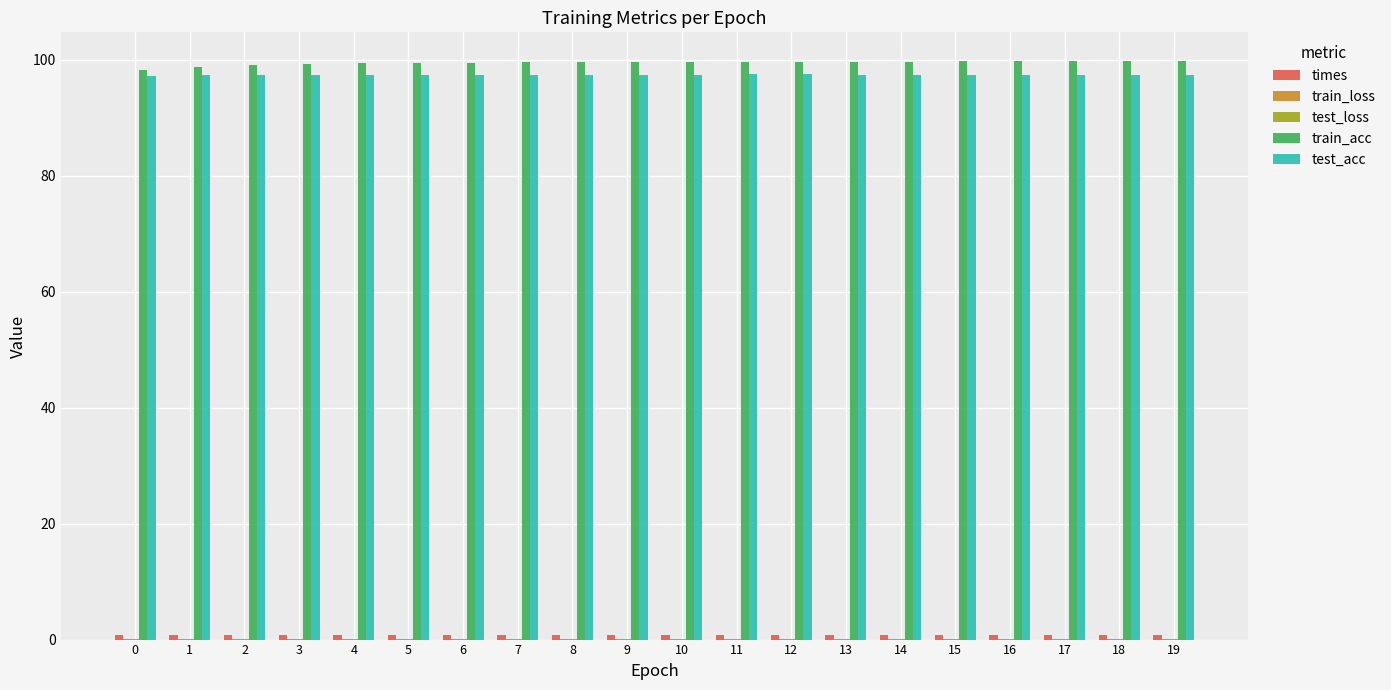

What is the maximum value shown in the chart?

99.7